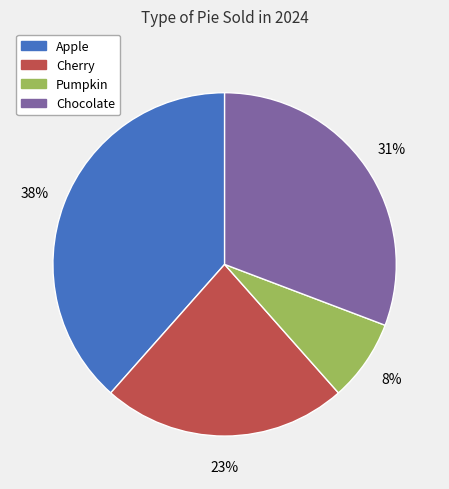

To the nearest percent, what is the difference between the Pumpkin and Chocolate slice percentages?

23%